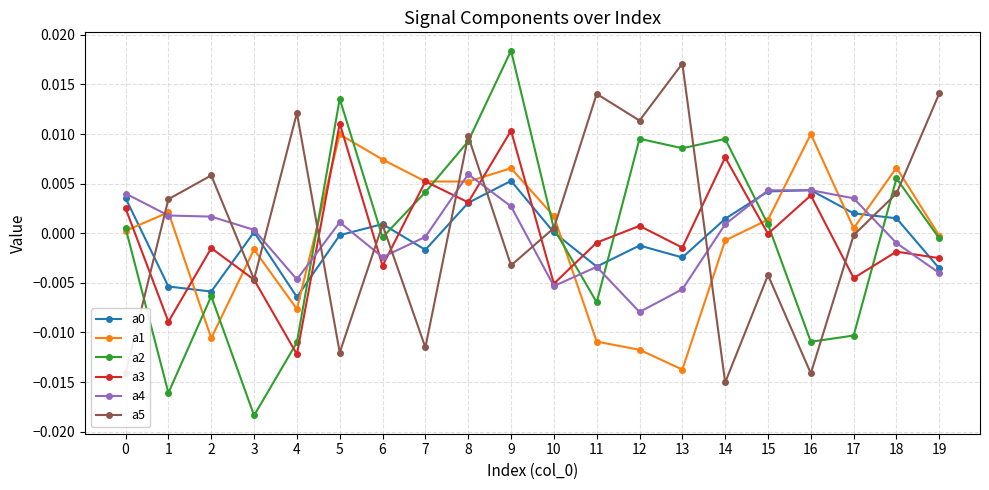

At which category does a2 reach its first local peak?

2